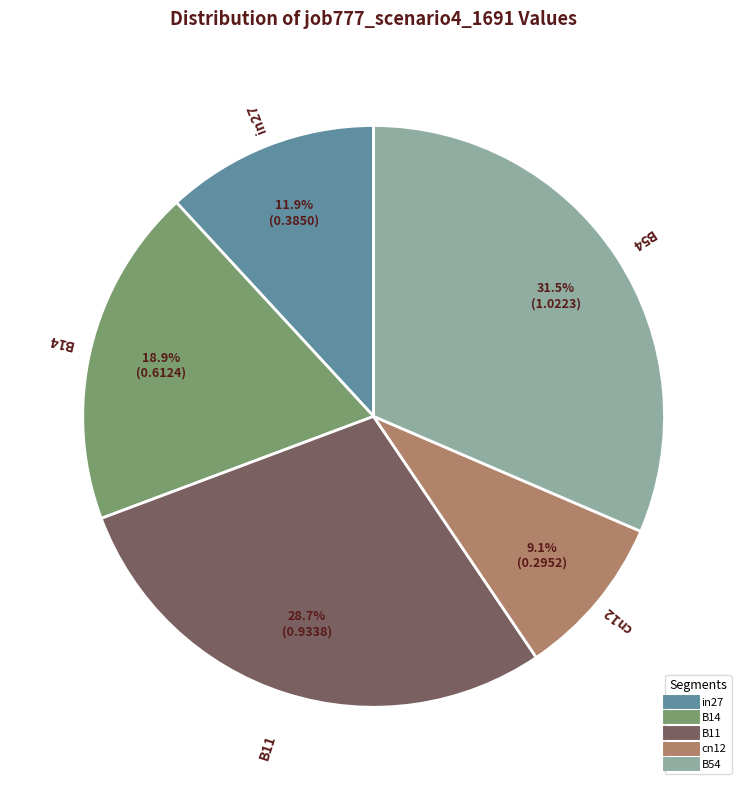

How much of the chart is everything except B54?

68.5%